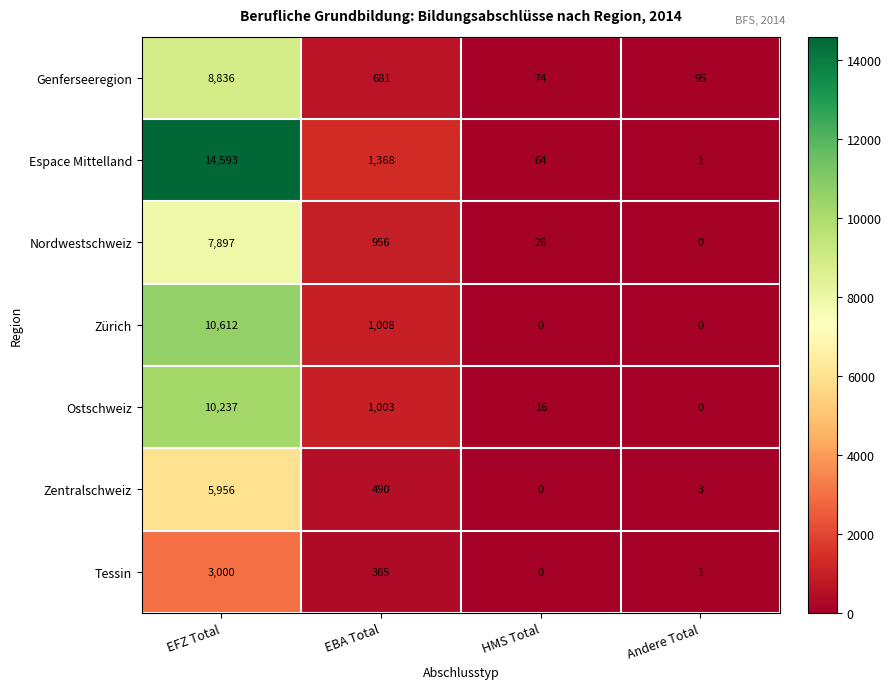

What is the difference between the highest and lowest values at HMS Total?

74